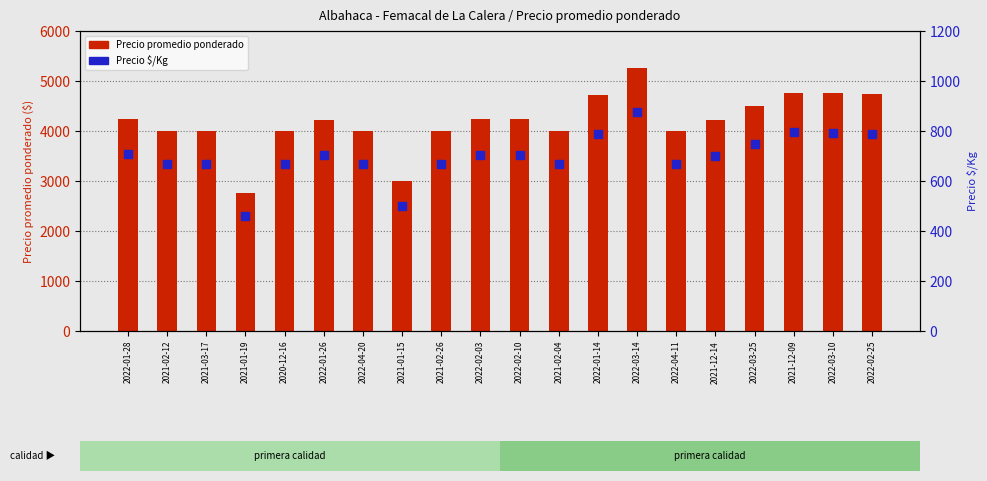

Is the value of Precio $/Kg at 2021-02-26 greater than the value of Precio promedio ponderado at 2022-03-14?

No